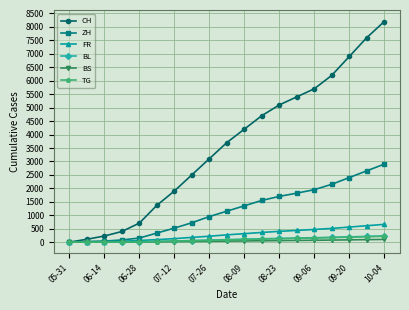

How many distinct data groups are displayed?

6